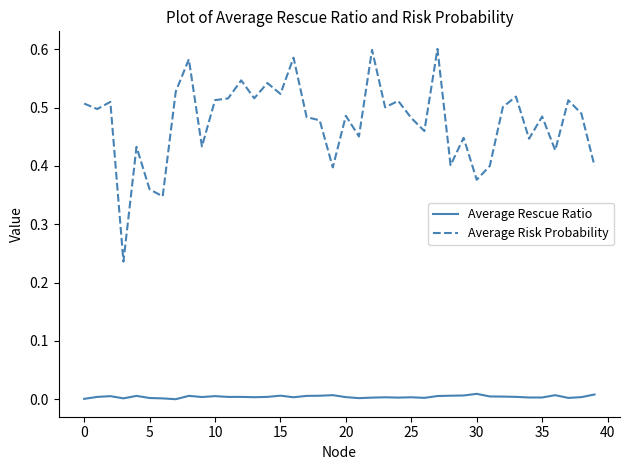

Which series has the largest total across all categories?

Average Risk Probability